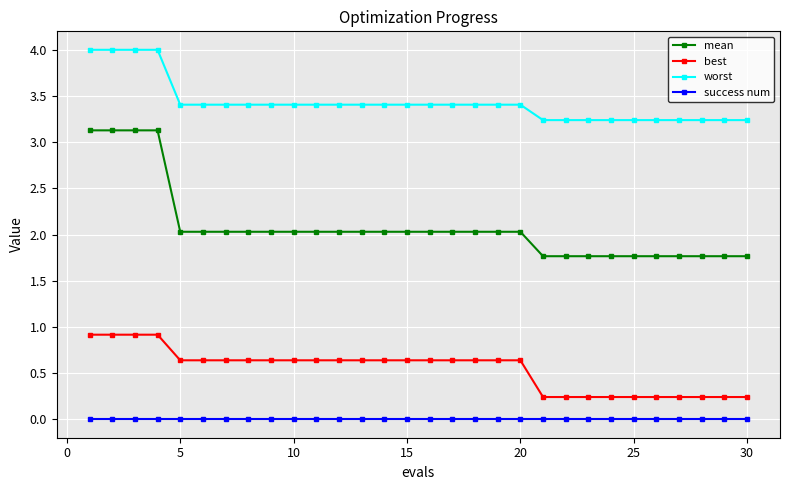

True or false: mean and worst cross at least once.

False